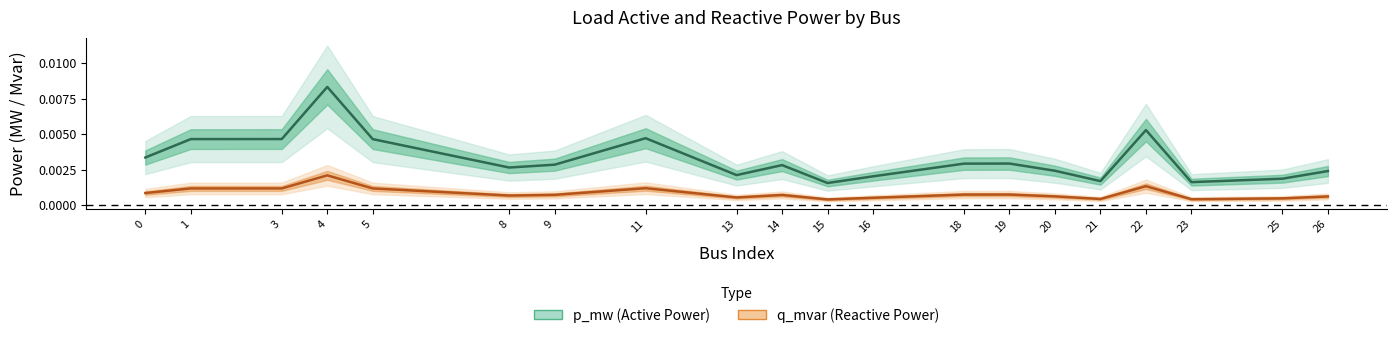

Which series has the largest total across all categories?

p_mw